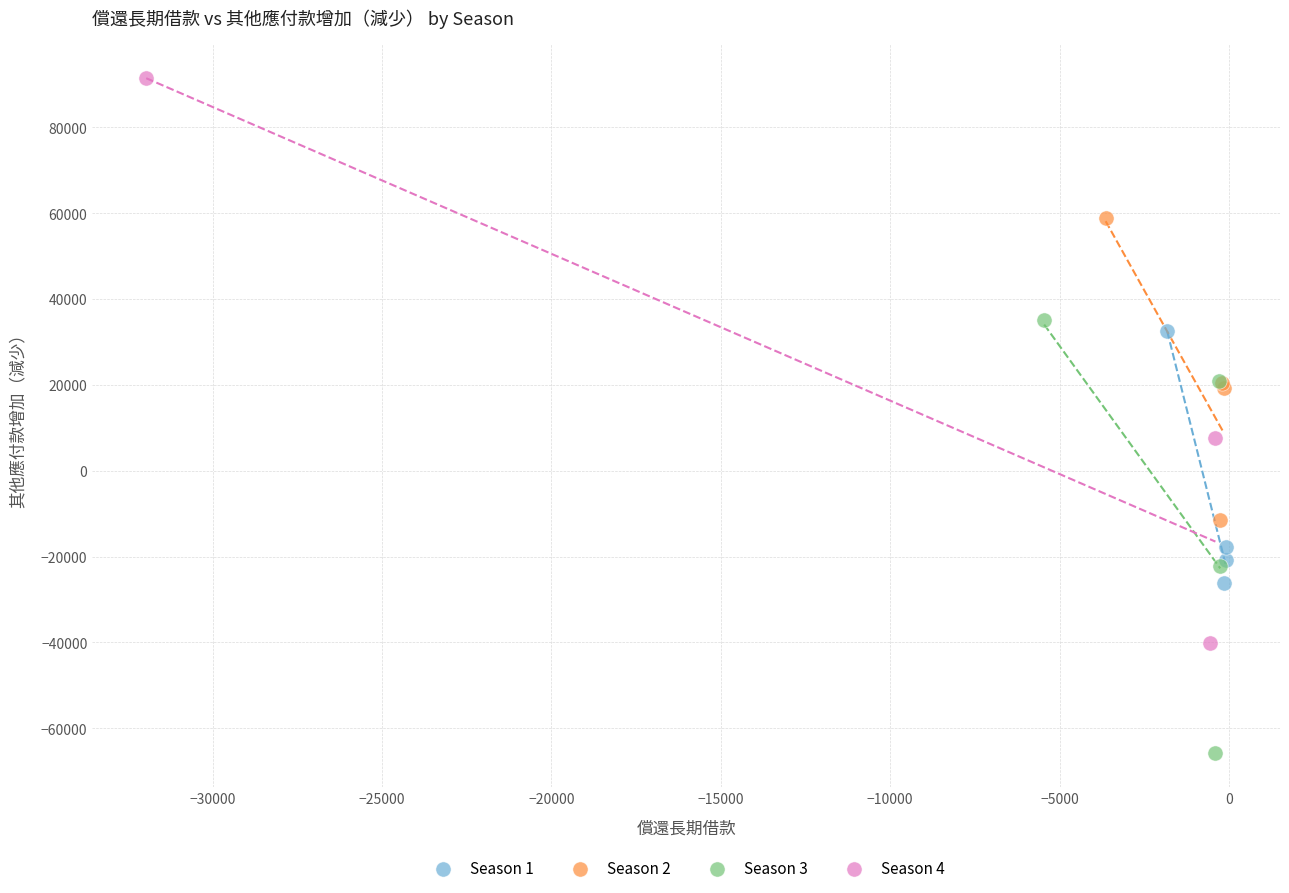

Which series contains the lowest Y value?

Season 3